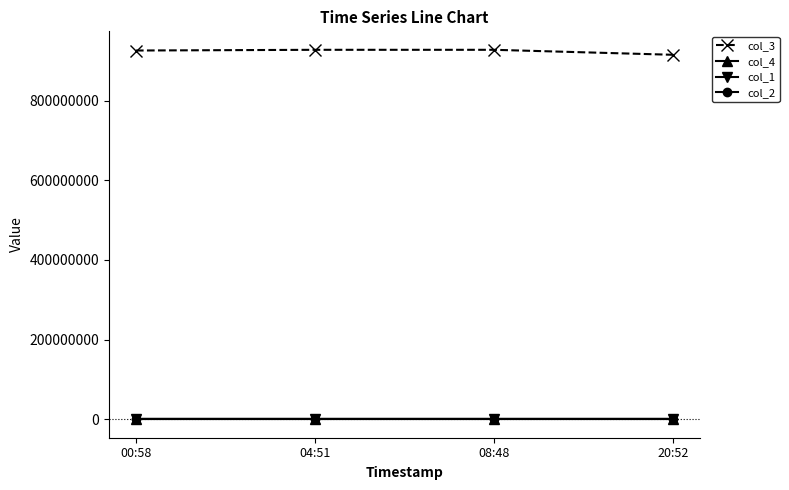

What are all the series names shown in the legend?

col_3, col_4, col_1, col_2